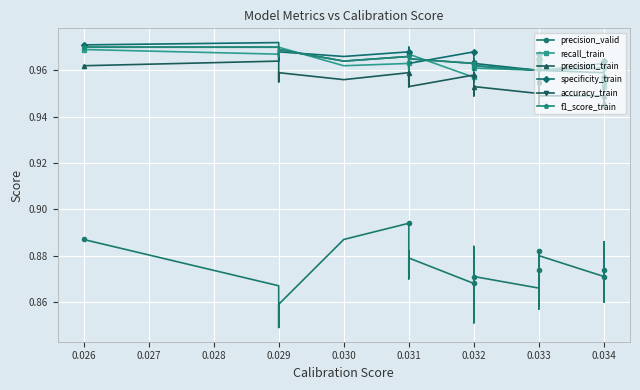

How many lines are shown in the chart?

6